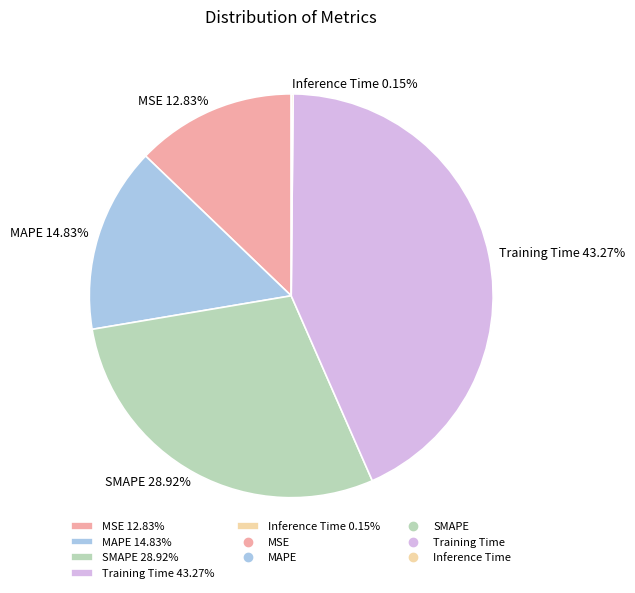

Is MSE 12.83% the majority of the pie?

No